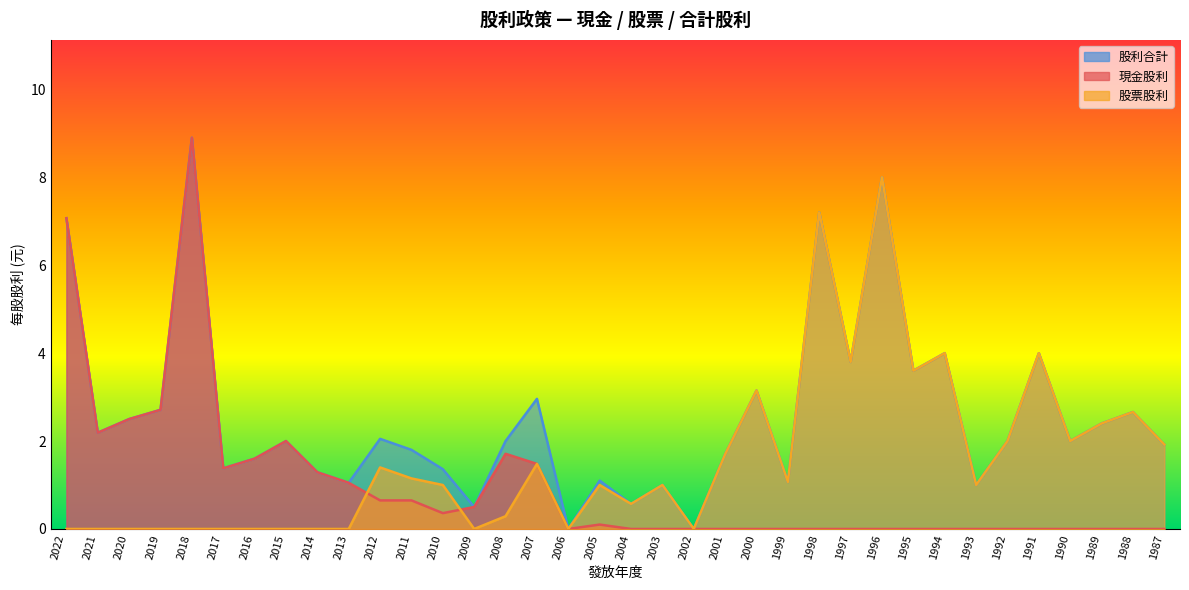

True or false: 股利合計 and 現金股利 cross at least once.

False